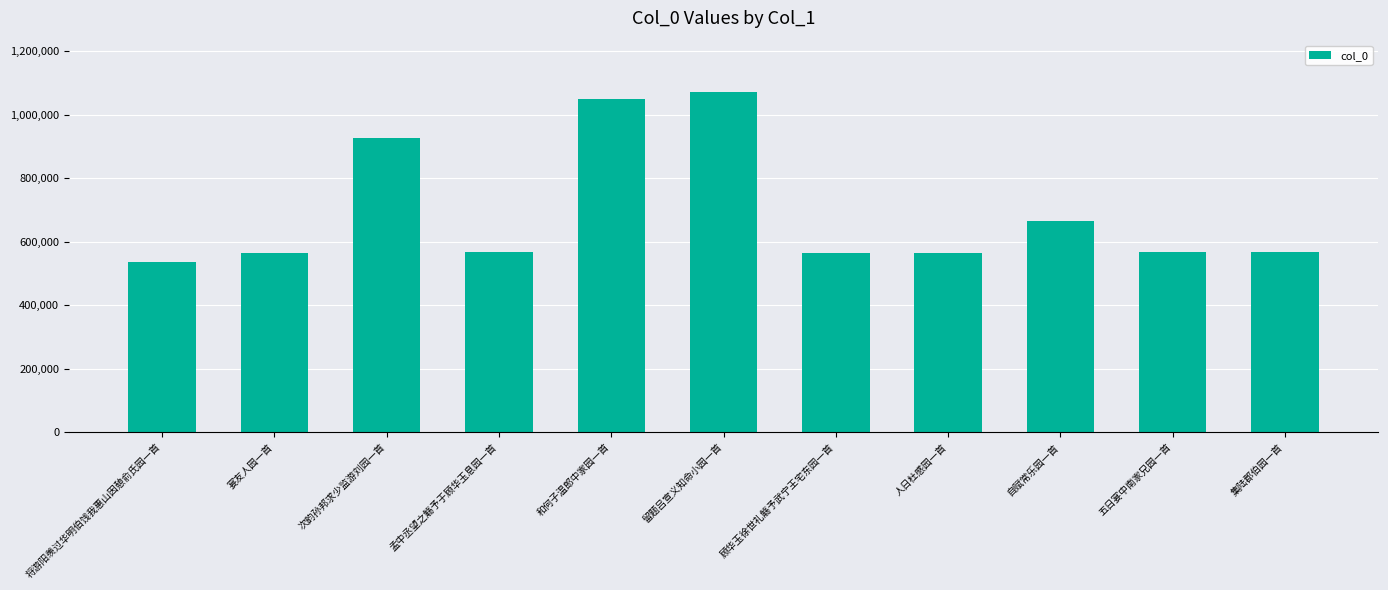

What is the label of the 8th bar from the right?

孟中丞望之觞予于顾华玉息园一首